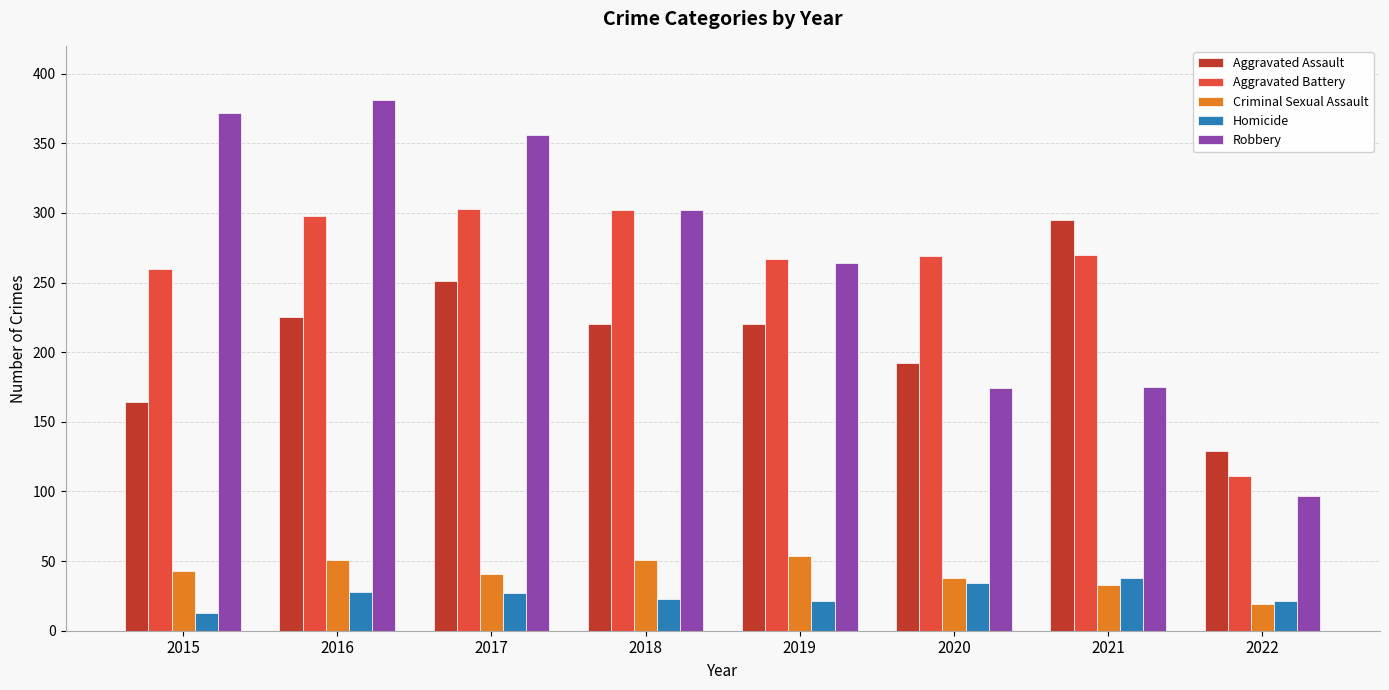

Which series has the largest total across all categories?

Robbery